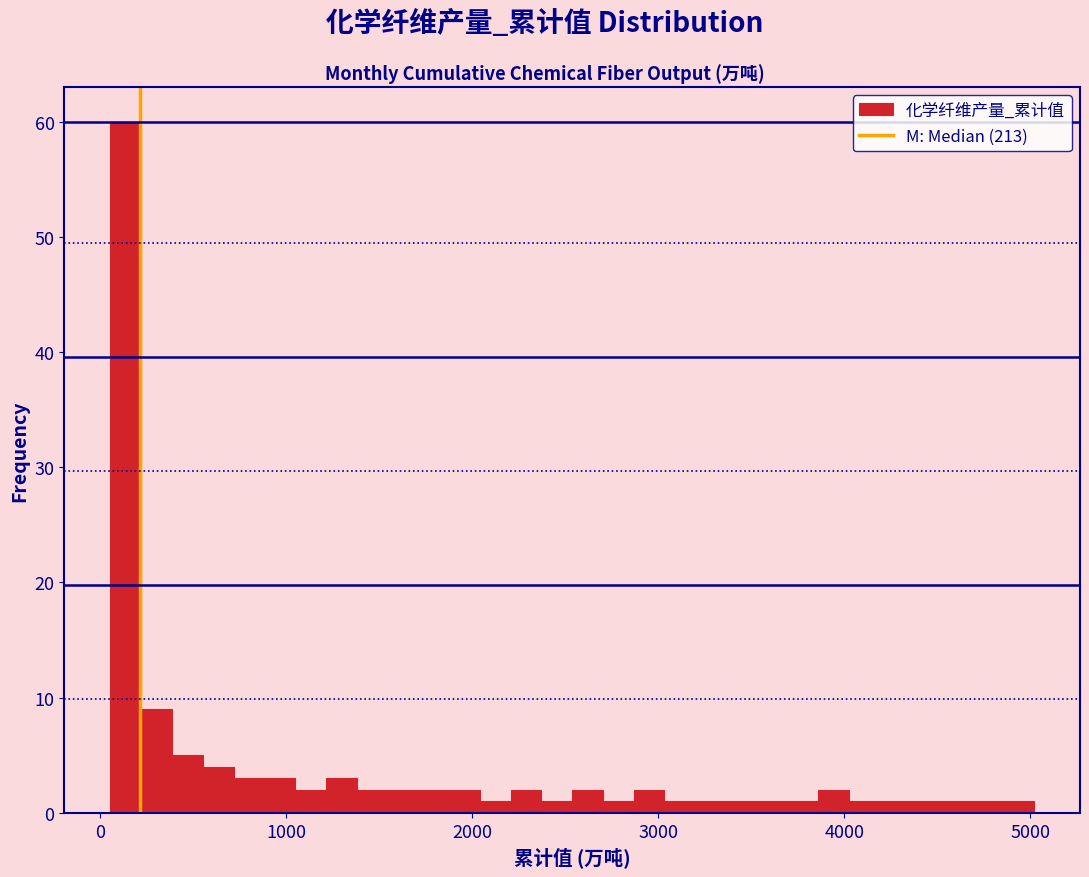

Read against the x-axis, roughly where is the centre of the tallest bar?

100